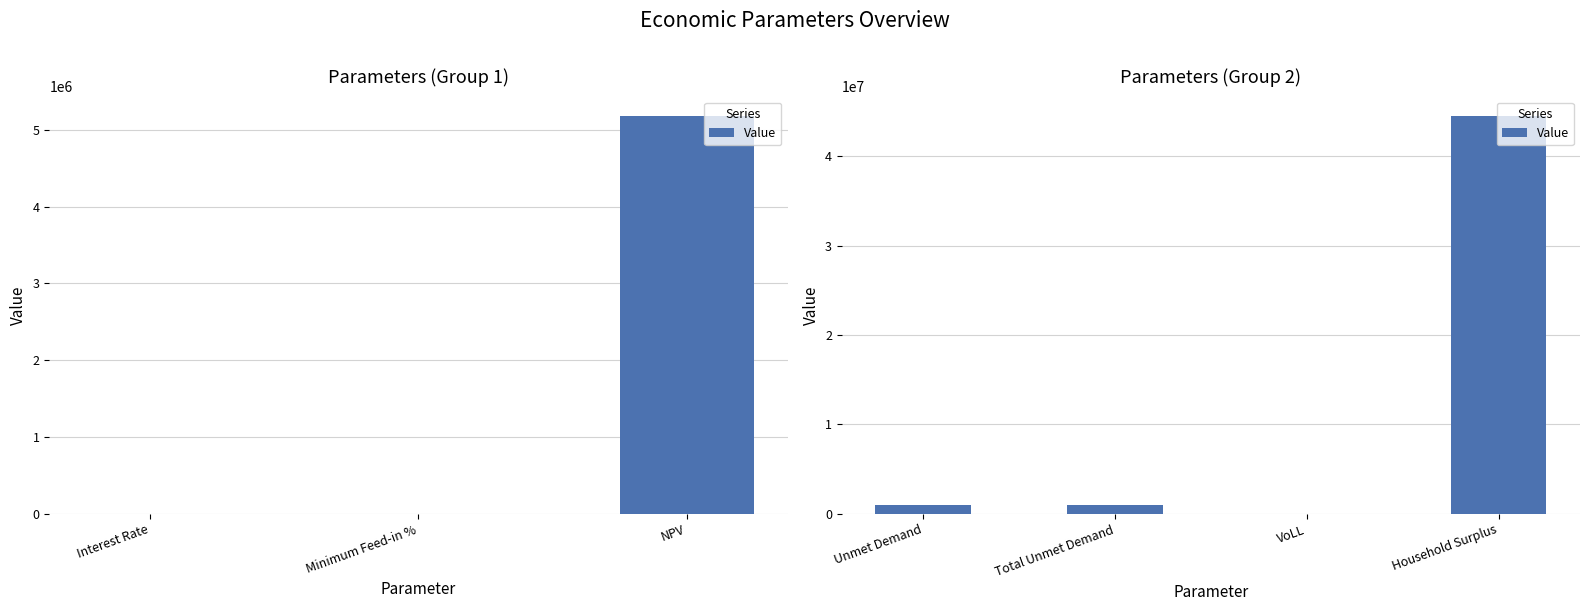

Are the bars horizontal?

No